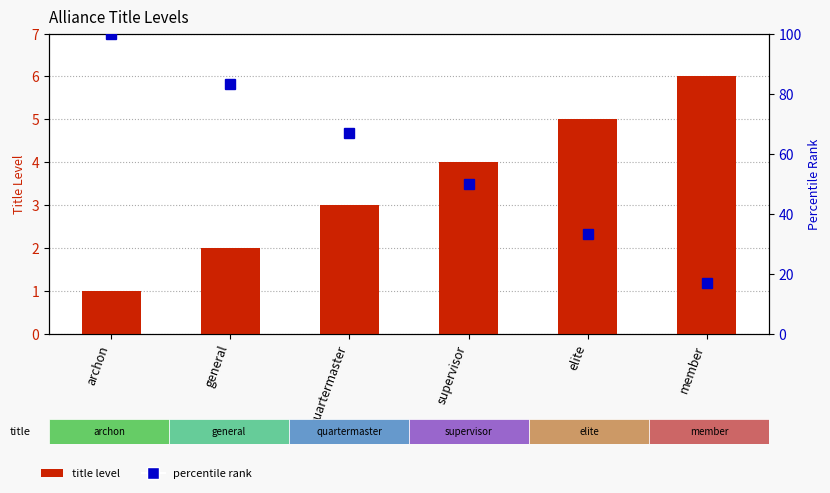

Are the bars grouped side by side (vs. stacked)?

Yes